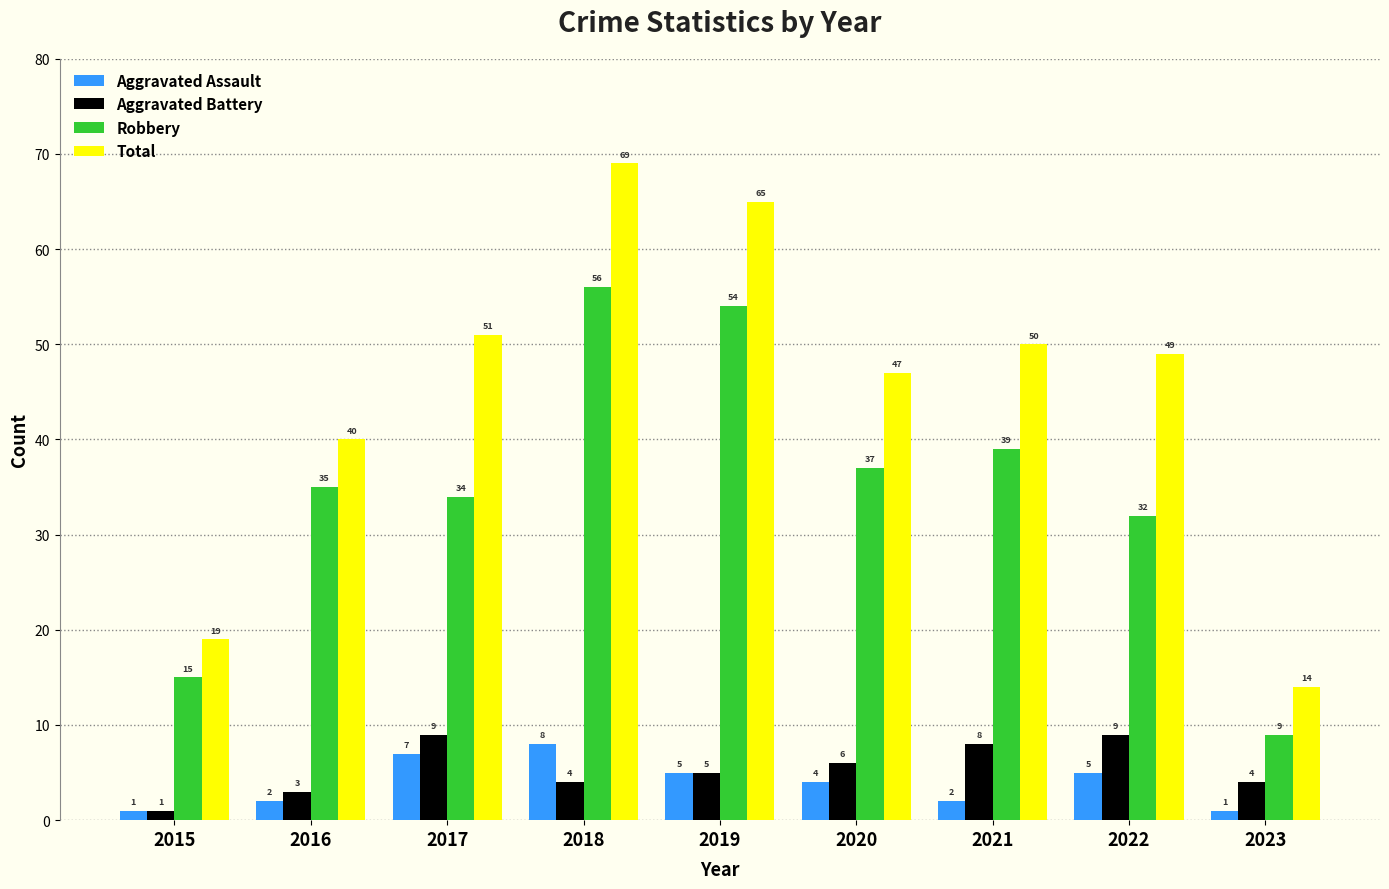

What is the greatest value displayed?

69